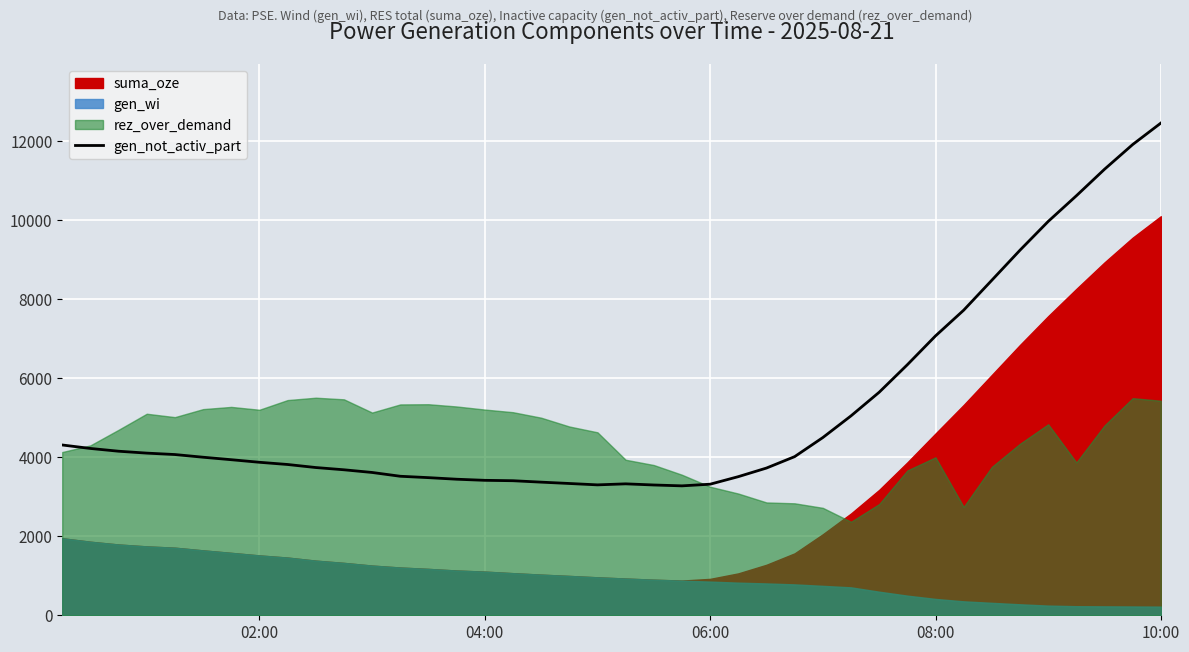

Which category has the highest value in the gen_not_activ_part series?

10:00